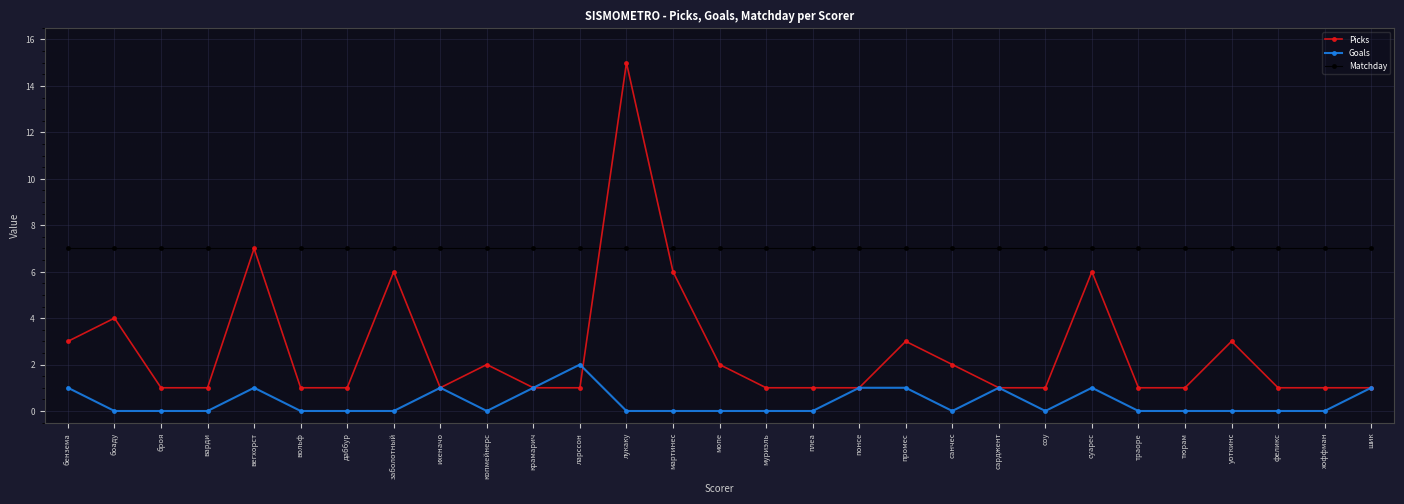

What is the highest value of the Goals series?

2